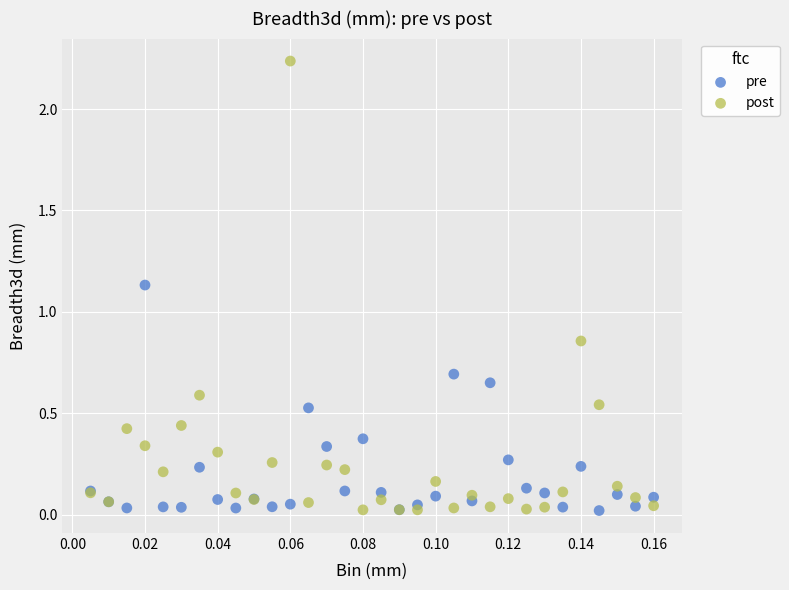

What are all the series names shown in the legend?

pre, post